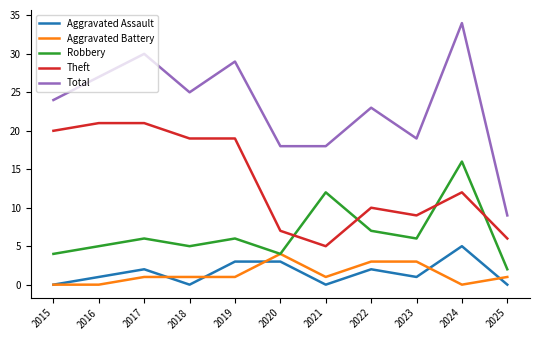

Rank the series at 2024 from highest to lowest value.

Total, Robbery, Theft, Aggravated Assault, Aggravated Battery